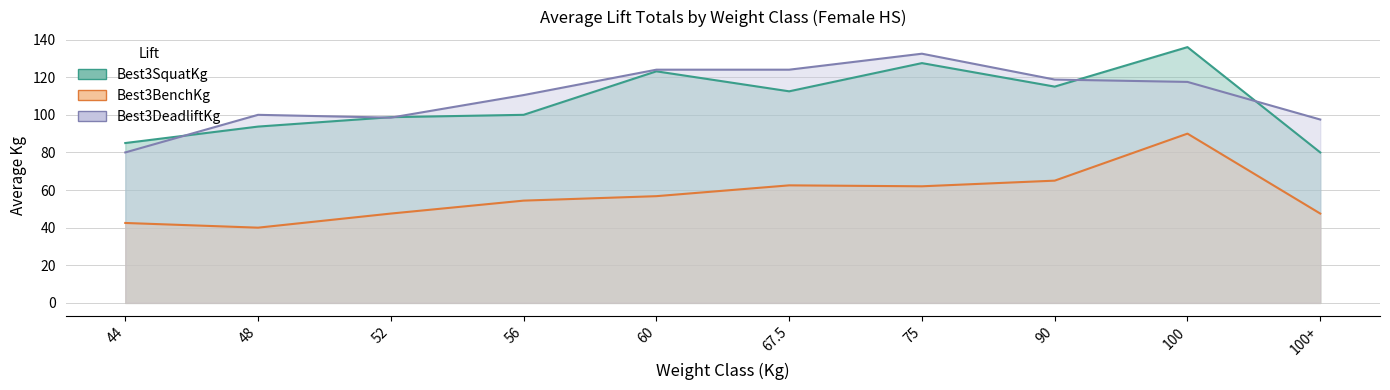

What is the spread (max minus min) of values at 48?

60.0